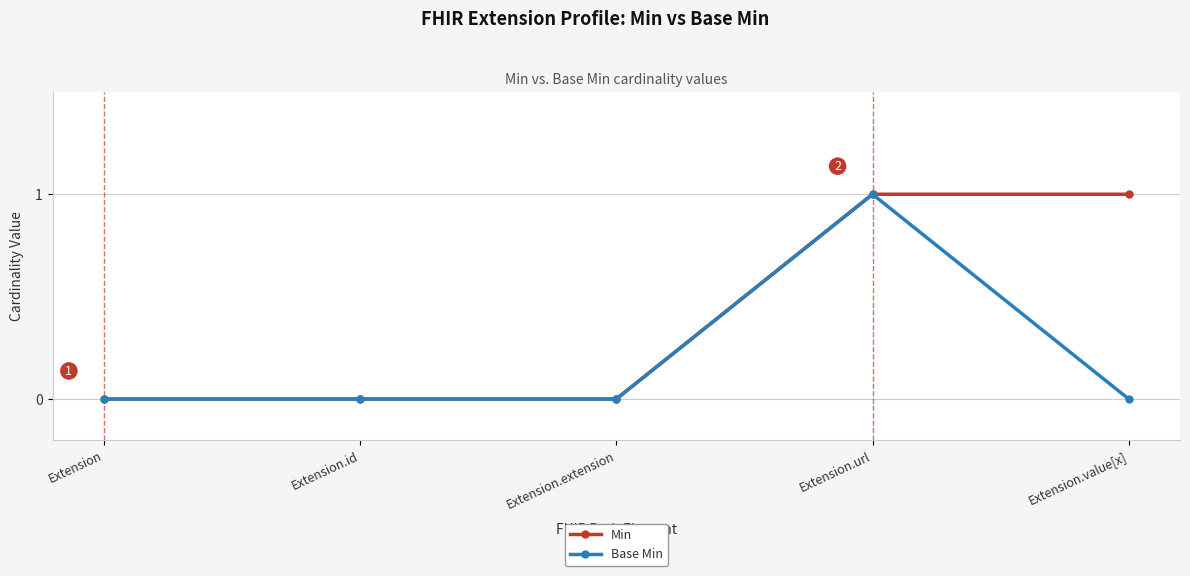

Which series has the largest total across all categories?

Min